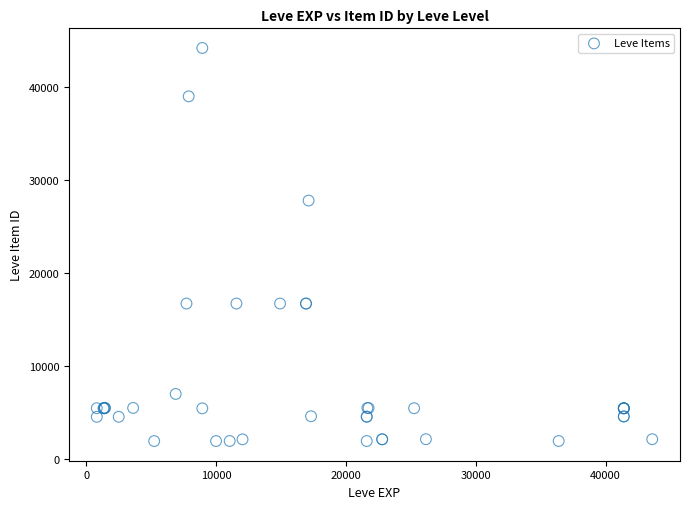

What Y value in the scatter plot is closest to 23052?

27772